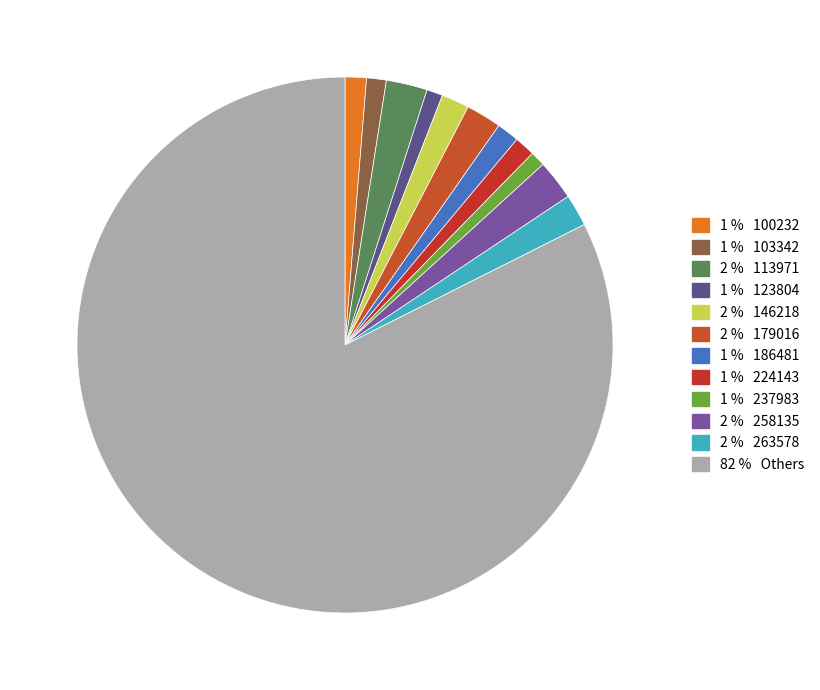

How many segments does this pie chart have?

12